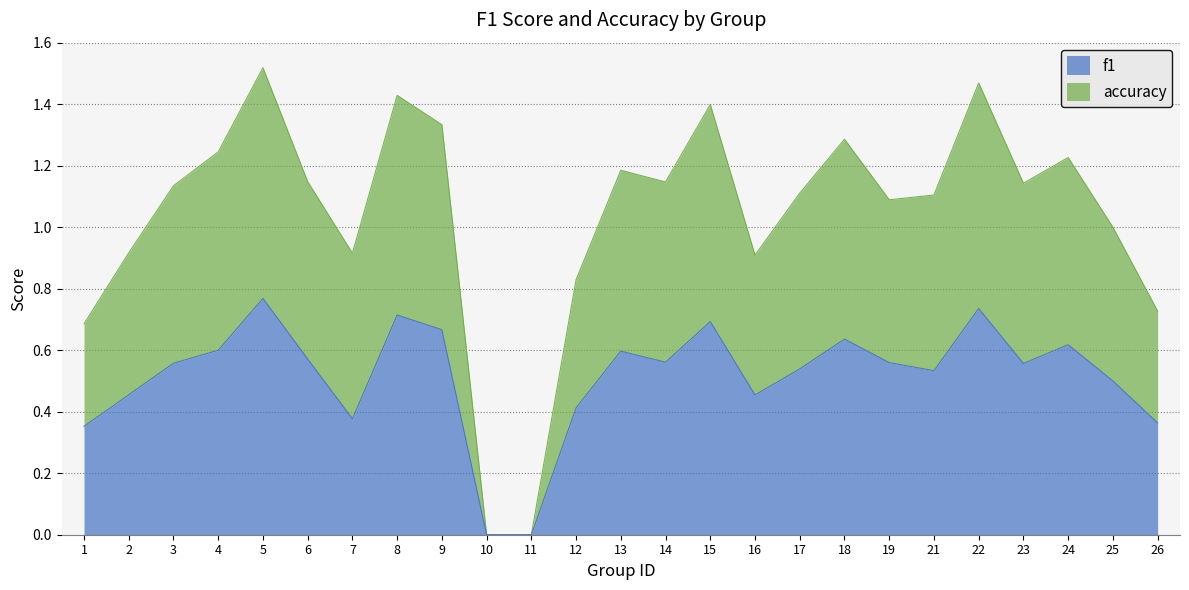

What are all the series names shown in the legend?

f1, accuracy